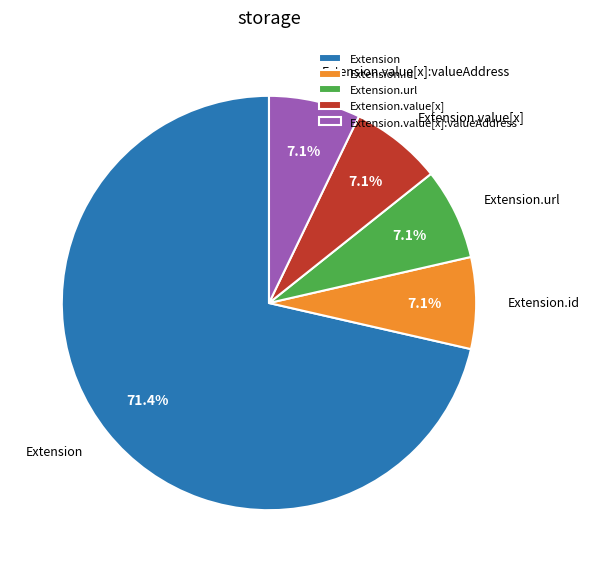

How many segments does this pie chart have?

5